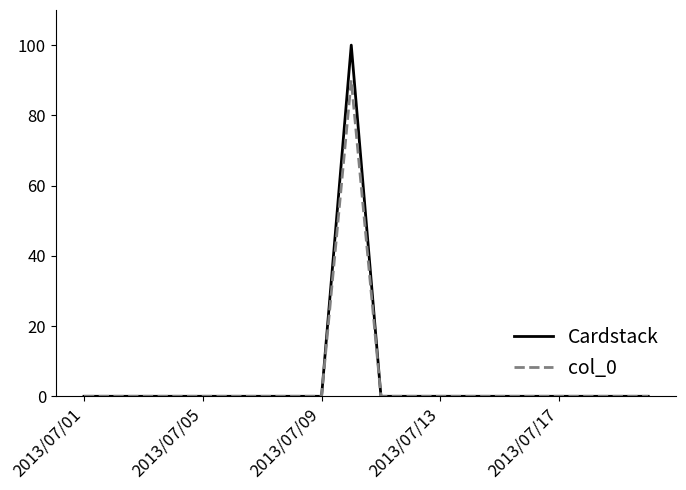

List the series in order of their peak value, lowest first.

col_0, Cardstack